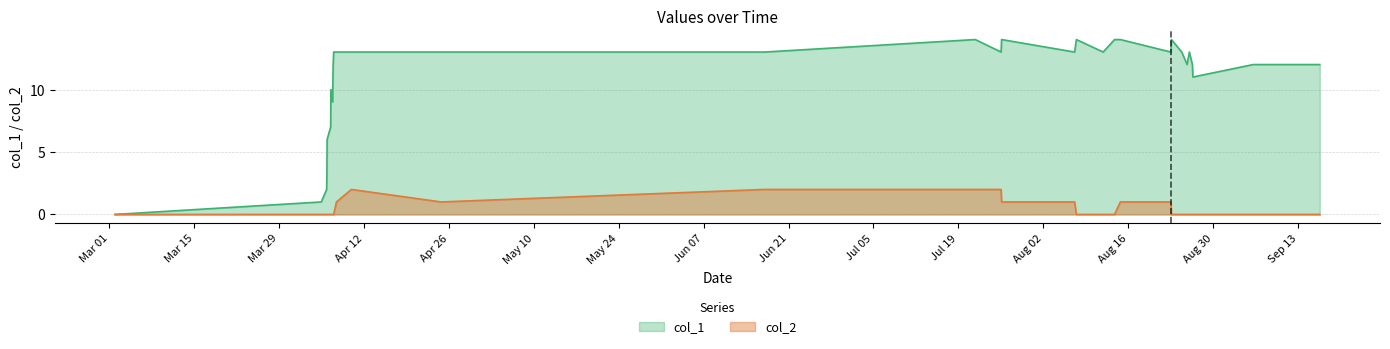

Count the number of data series in this chart.

2